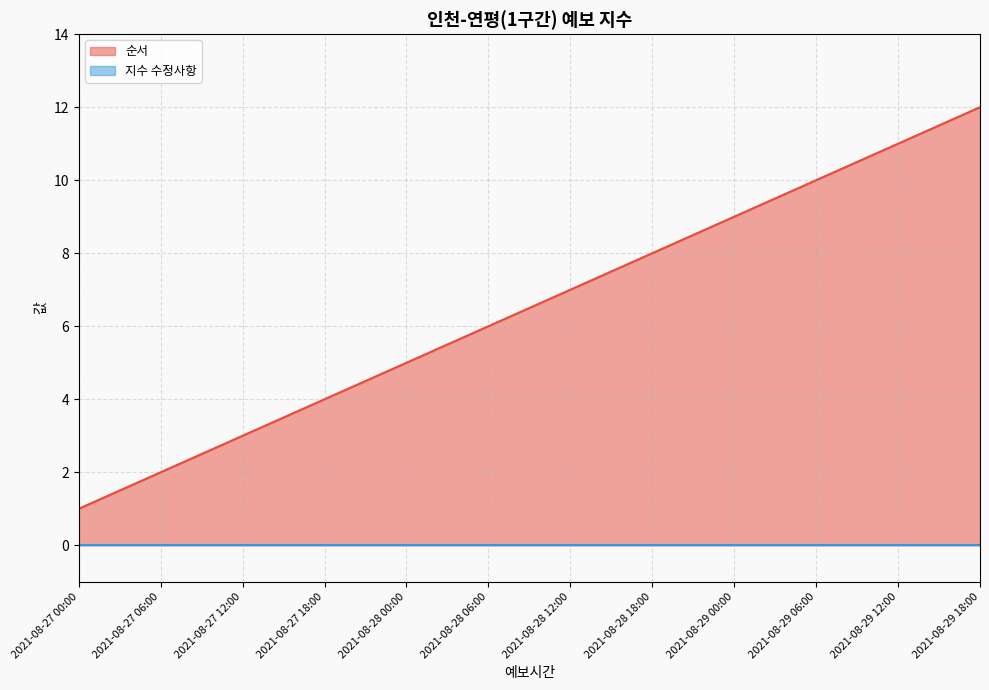

Rank the categories by value from lowest to highest.

2021-08-27 00:00, 2021-08-27 06:00, 2021-08-27 12:00, 2021-08-27 18:00, 2021-08-28 00:00, 2021-08-28 06:00, 2021-08-28 12:00, 2021-08-28 18:00, 2021-08-29 00:00, 2021-08-29 06:00, 2021-08-29 12:00, 2021-08-29 18:00